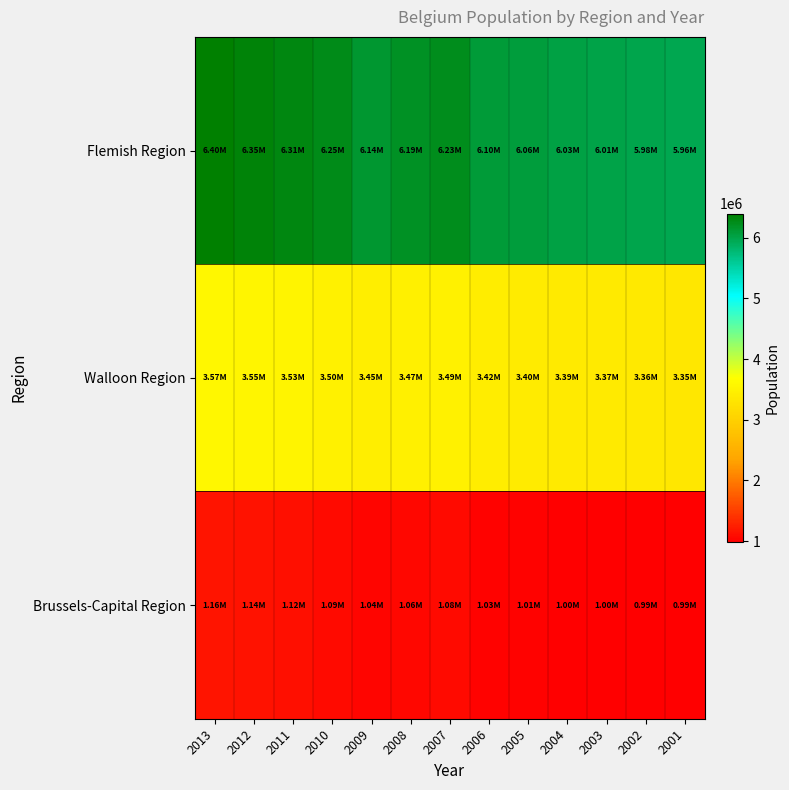

At which category is the sum across all series the highest?

2013